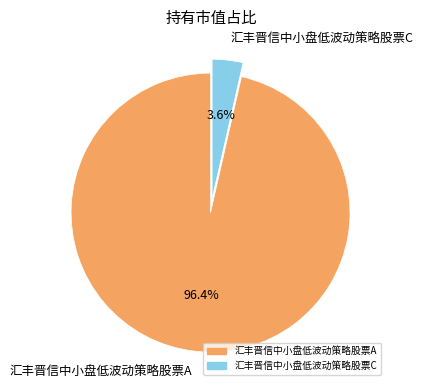

Which category has the biggest portion of the pie?

汇丰晋信中小盘低波动策略股票A